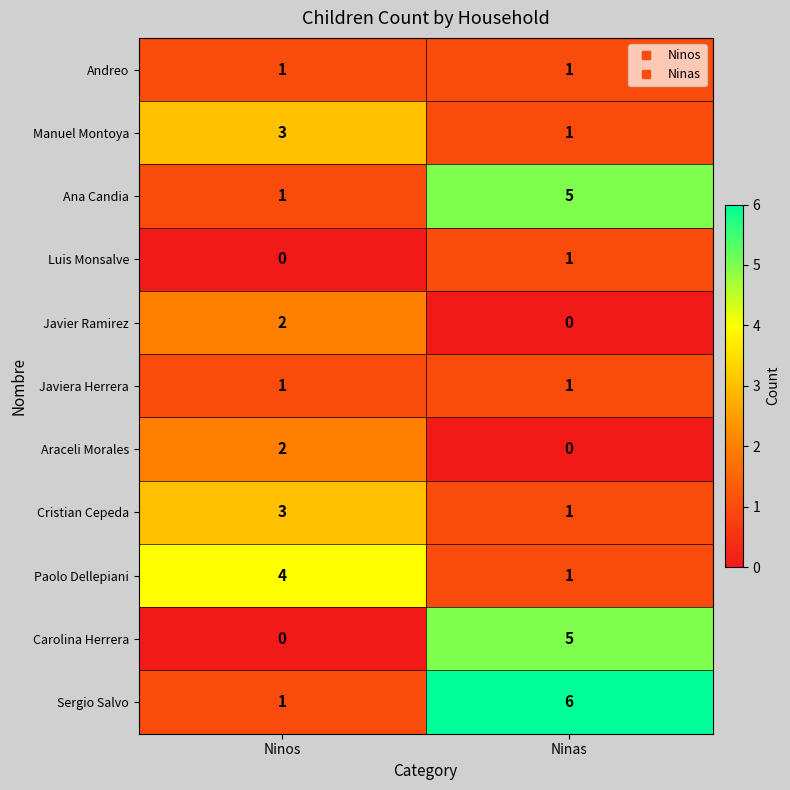

Reading left to right, list all the values displayed in this chart.

Andreo: Ninos=1	Ninas=1
Manuel Montoya: Ninos=3	Ninas=1
Ana Candia: Ninos=1	Ninas=5
Luis Monsalve: Ninos=0	Ninas=1
Javier Ramirez: Ninos=2	Ninas=0
Javiera Herrera: Ninos=1	Ninas=1
Araceli Morales: Ninos=2	Ninas=0
Cristian Cepeda: Ninos=3	Ninas=1
Paolo Dellepiani: Ninos=4	Ninas=1
Carolina Herrera: Ninos=0	Ninas=5
Sergio Salvo: Ninos=1	Ninas=6